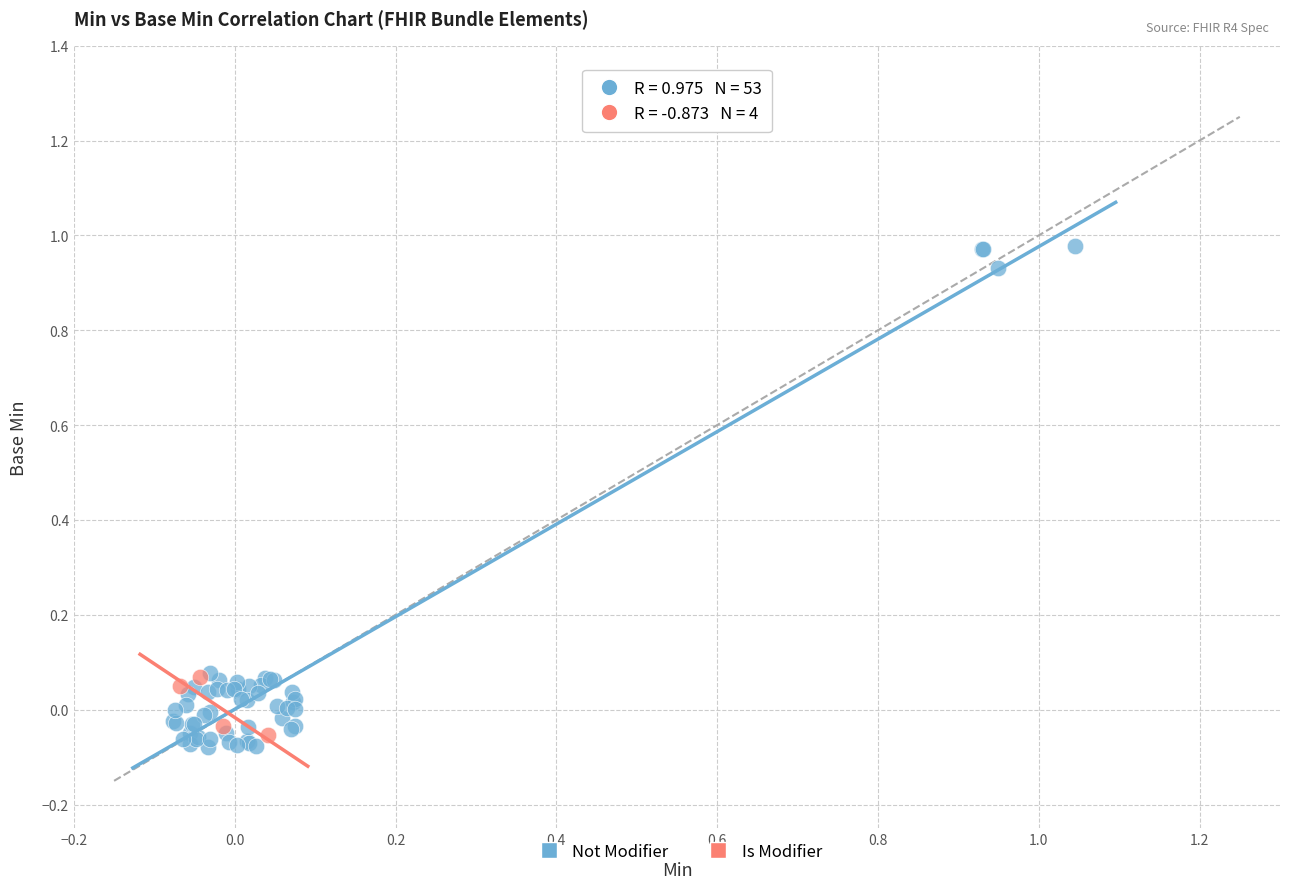

Which series has the widest spread of Y values?

Not Modifier